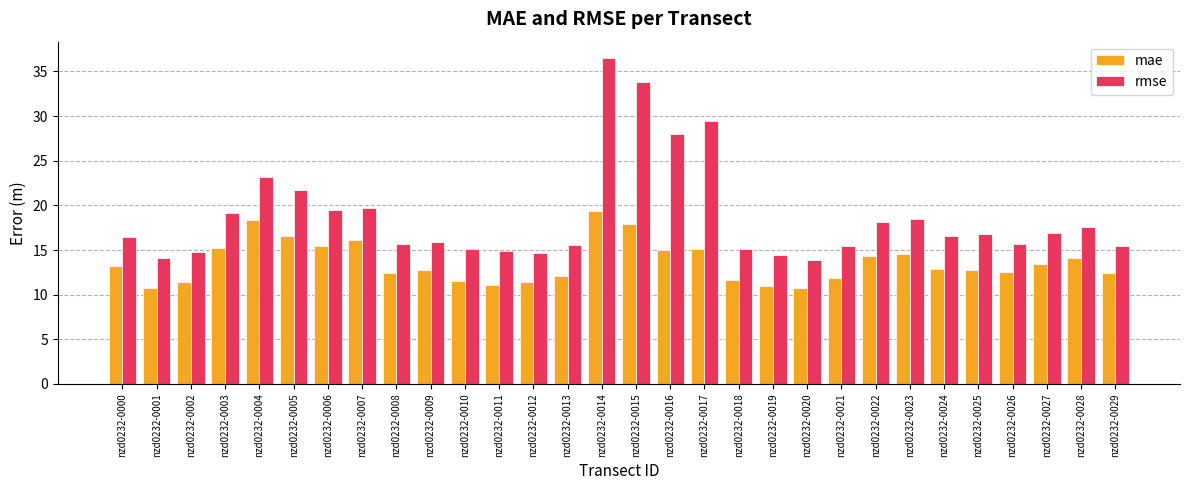

What is the difference between the maximum and minimum values in the mae series?

8.6